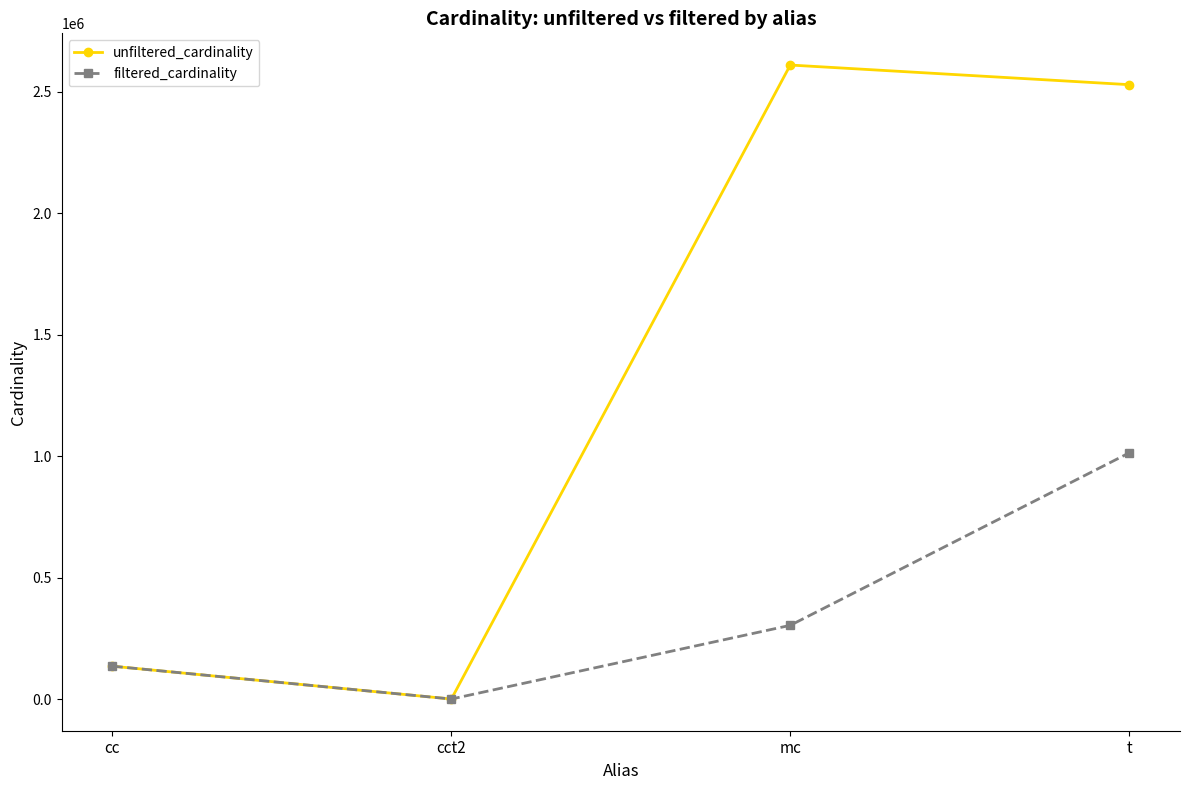

How many data points does each series have?

4